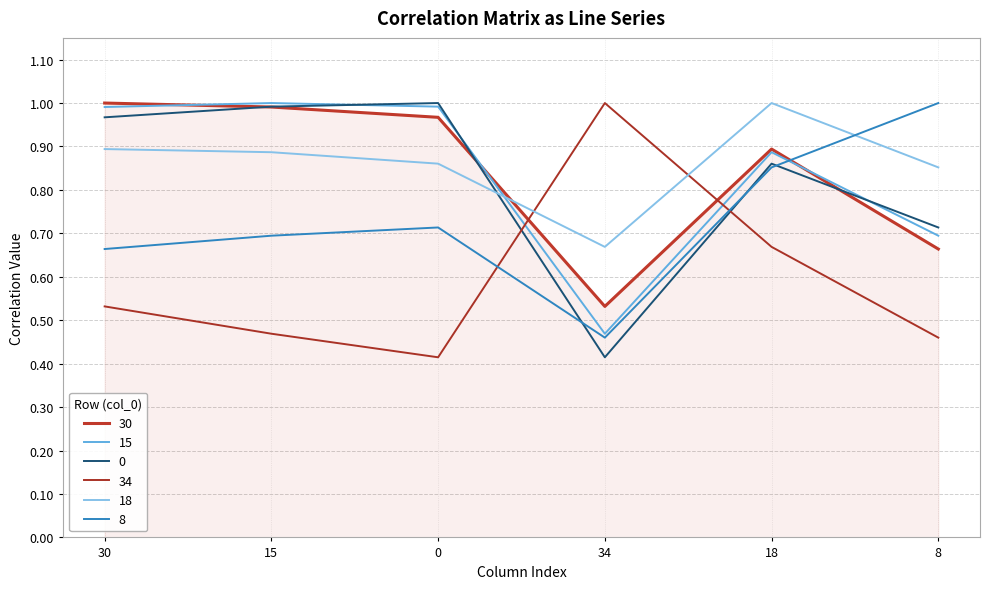

Does the chart have visible grid lines?

Yes